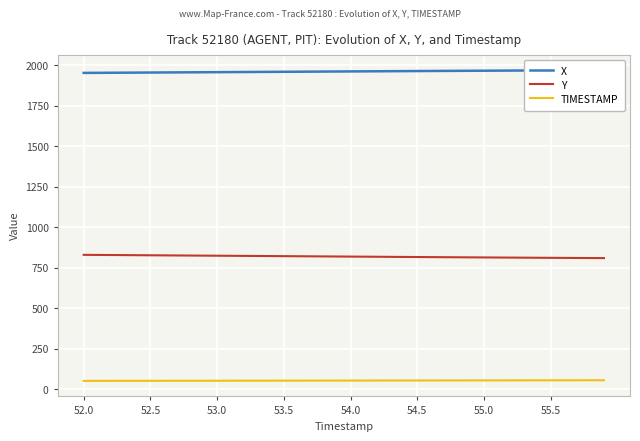

True or false: TIMESTAMP and Y intersect in this chart.

False